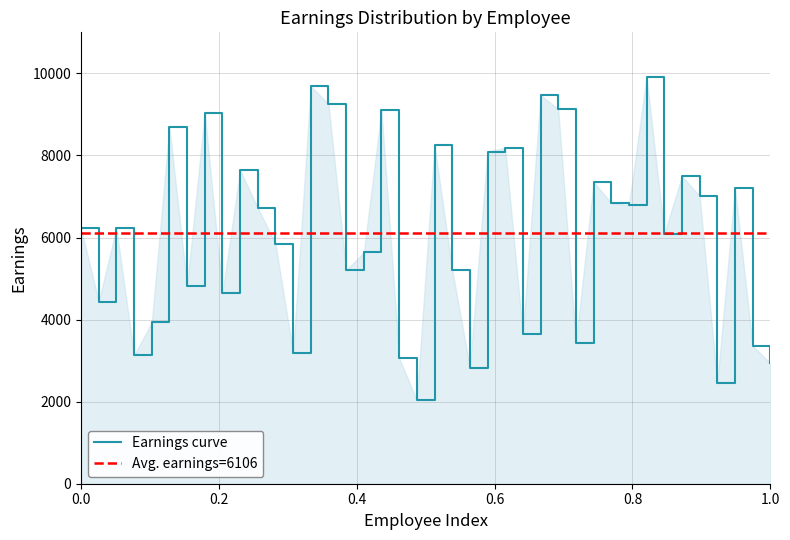

Reading left to right, transcribe all the data shown in this chart.

6227	4437	6228	3127	3930	8693	4820	9040	4648	7636	6722	5850	3187	9688	9252	5201	5636	9106	3060	2033	8253	5220	2832	8096	8182	3650	9467	9131	3441	7356	6843	6781	9915	6094	7494	7012	2464	7208	3360	2936